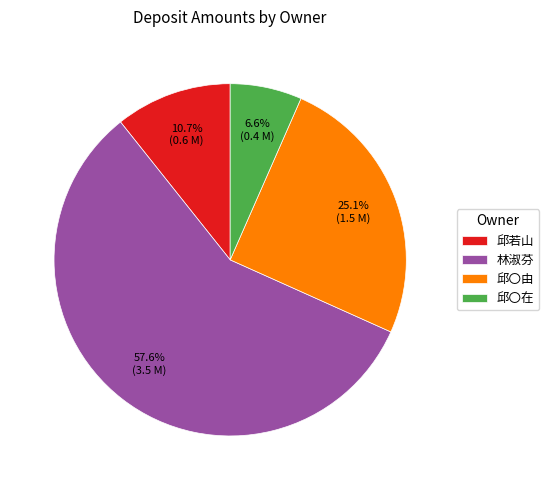

Combined, what portion of the pie is 邱若山 and 邱〇在?

17.3%